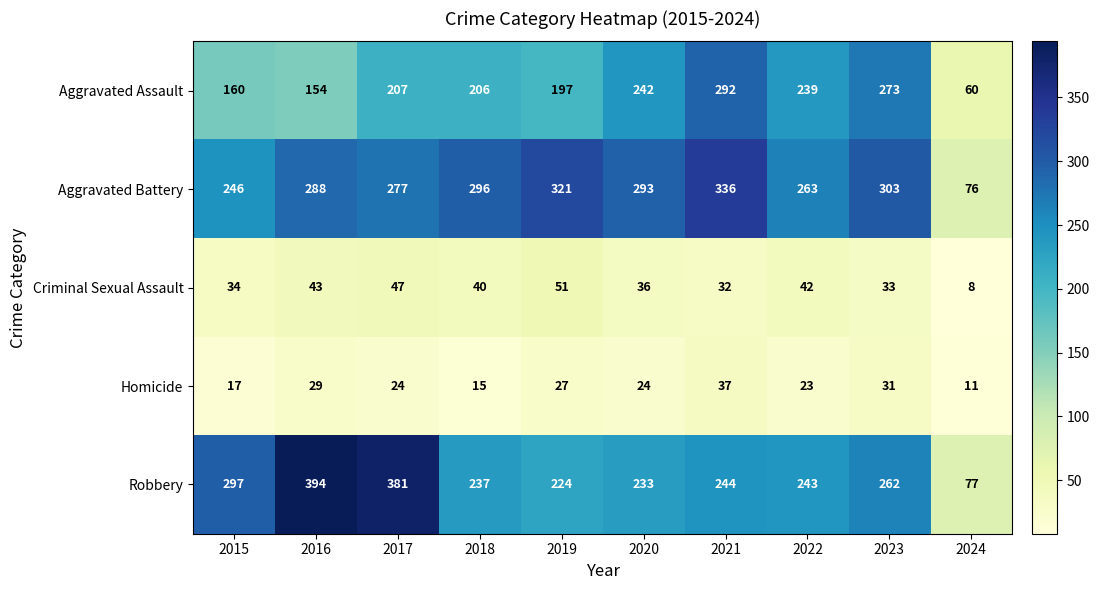

The Homicide series shows 15 at 2018. True or false?

True